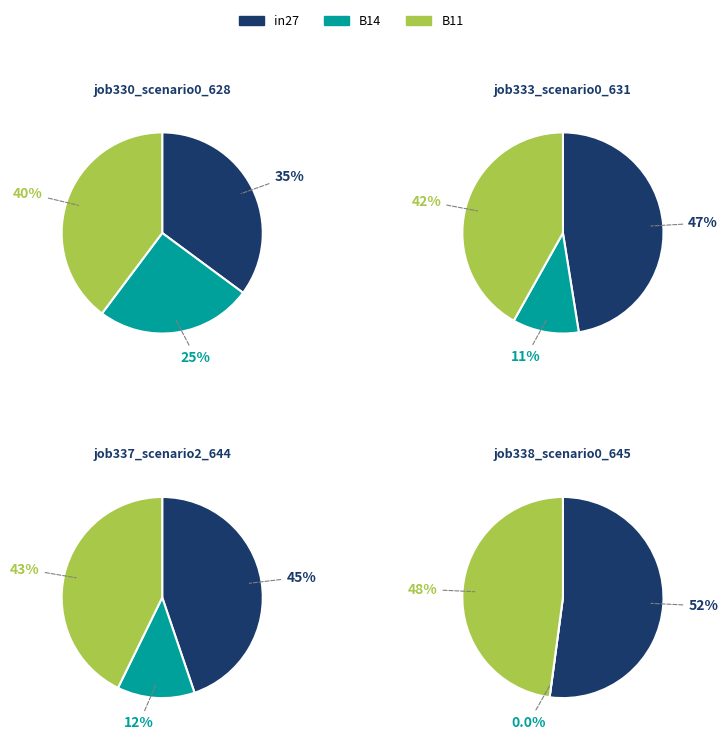

Rank the categories by job337_scenario2_644 value from highest to lowest.

in27, B11, B14